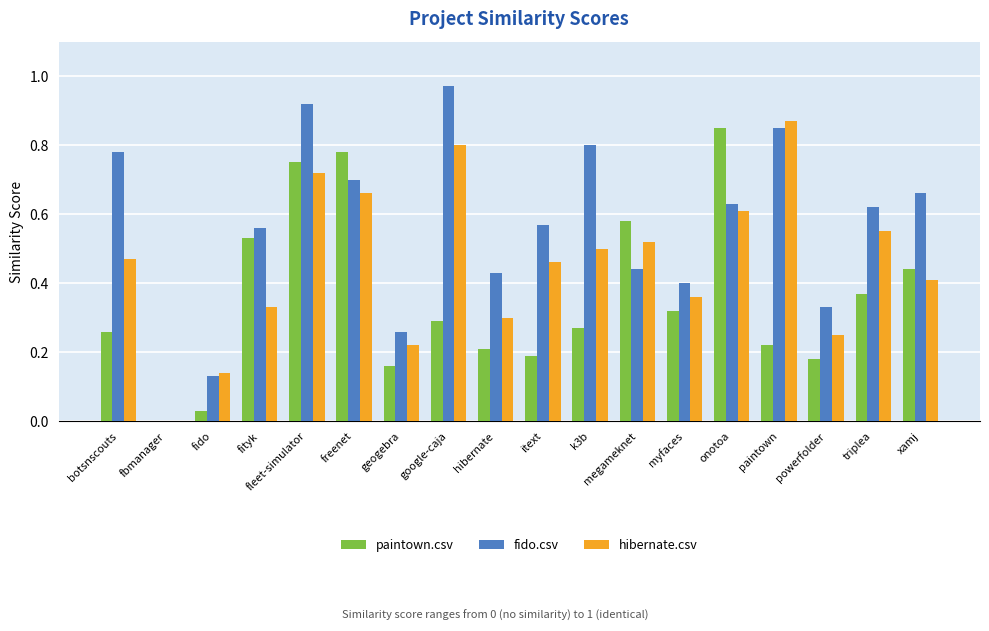

What is the total value across all series at fleet-simulator?

2.4